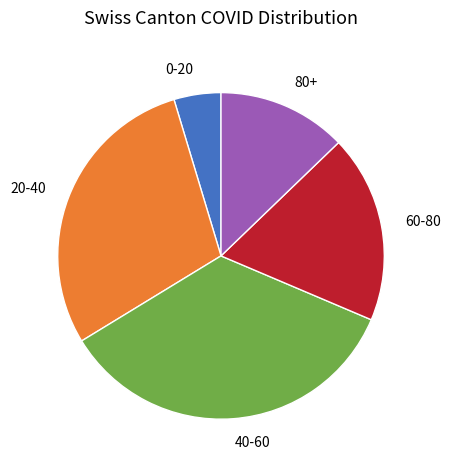

Is there any slice that represents more than half of the pie?

No